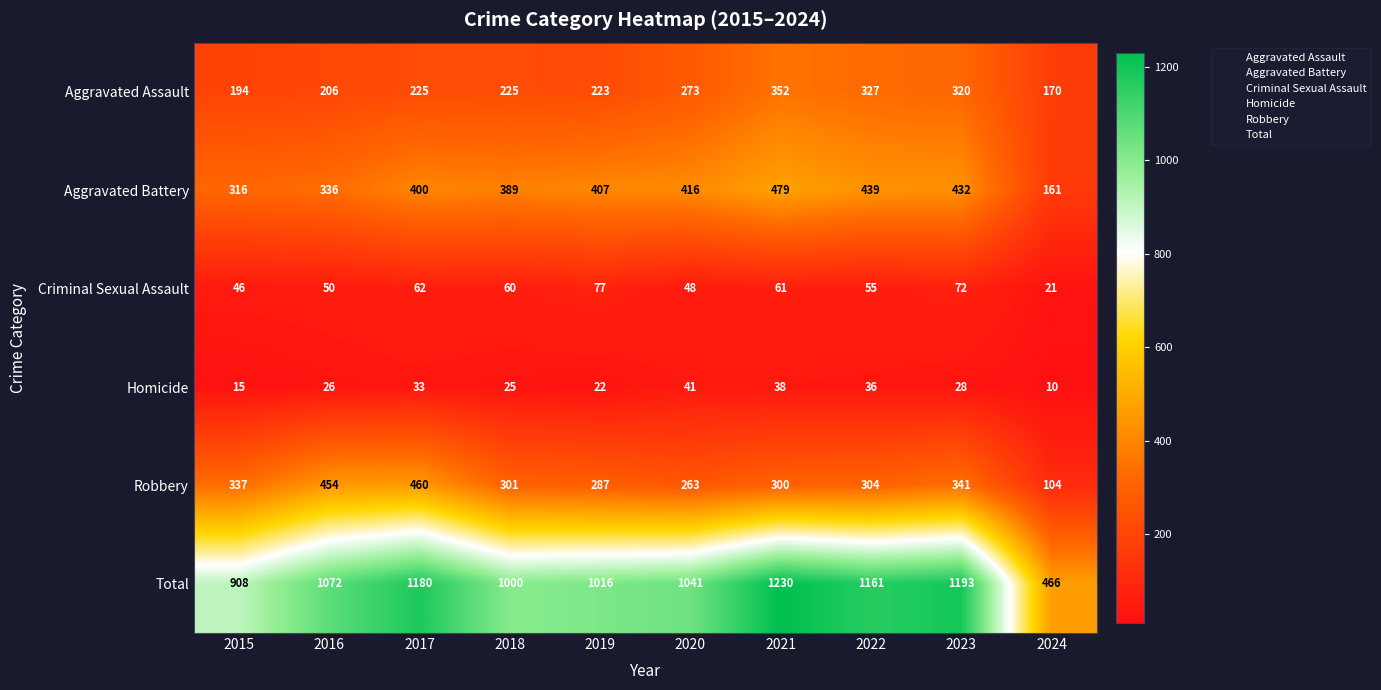

Which category has the lowest value across all series?

2024